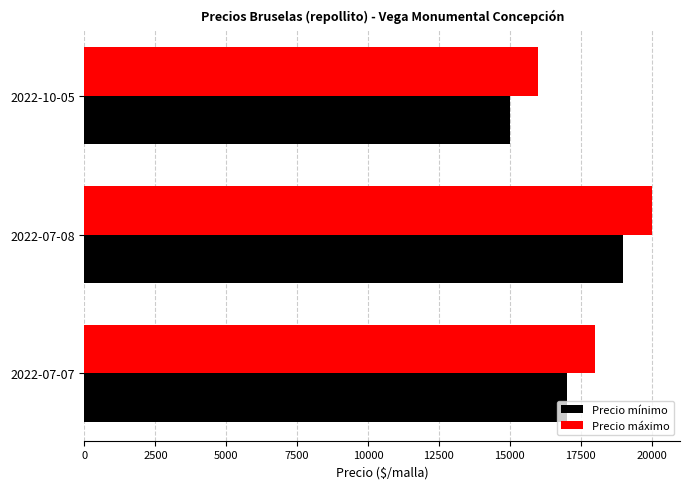

What is the difference between the Precio mínimo values at 2022-07-08 and 2022-07-07?

2000